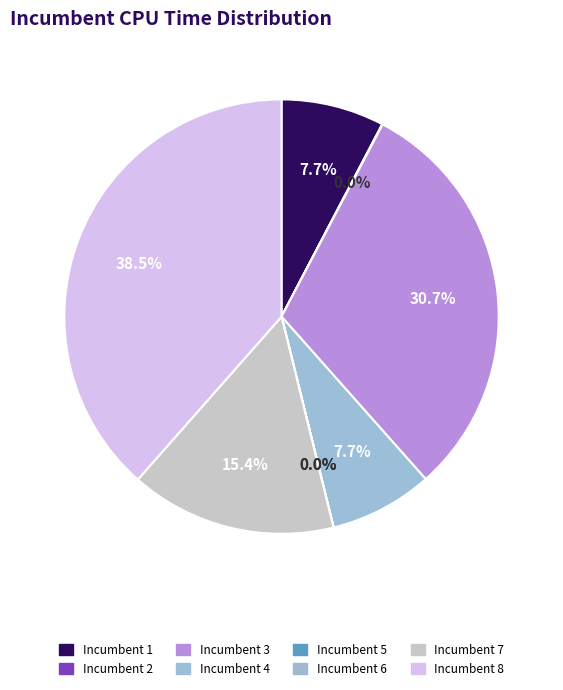

Count the number of slices in the pie.

8